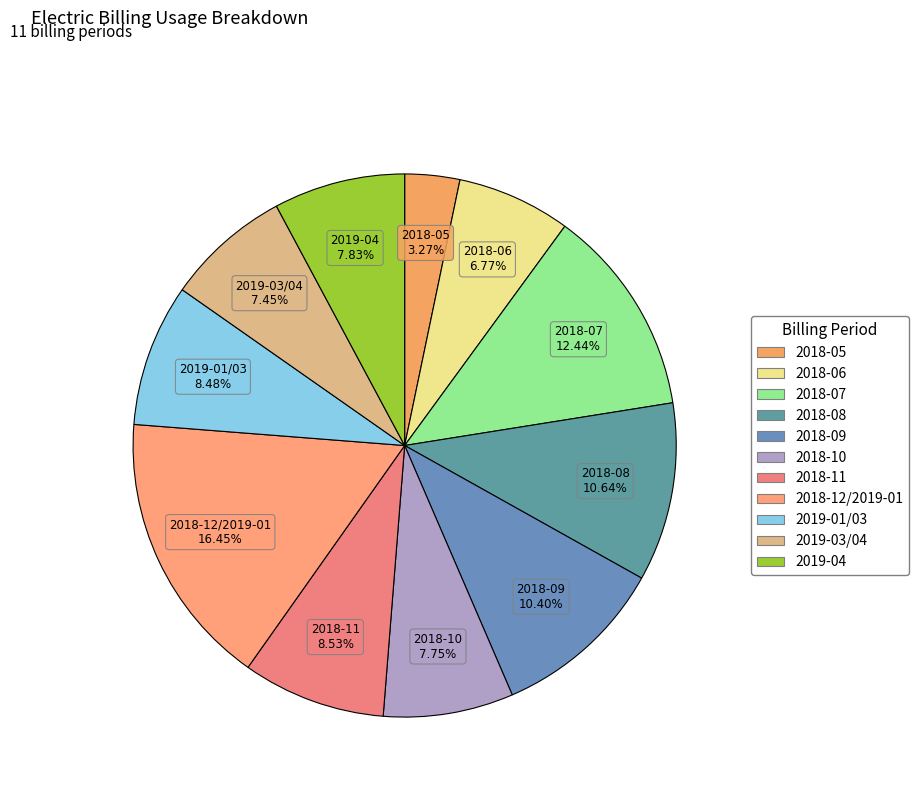

To the nearest percent, what is the difference between the largest and smallest slice percentages?

13%